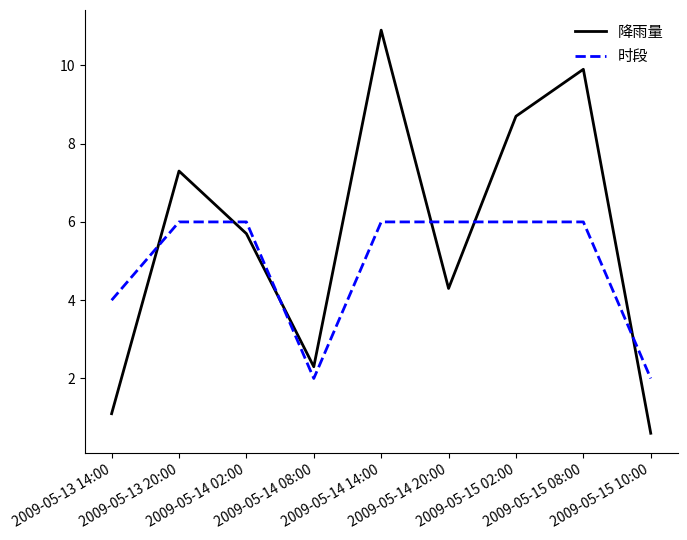

What is the sum of the 时段 values at 2009-05-13 20:00 and 2009-05-15 10:00?

8.0